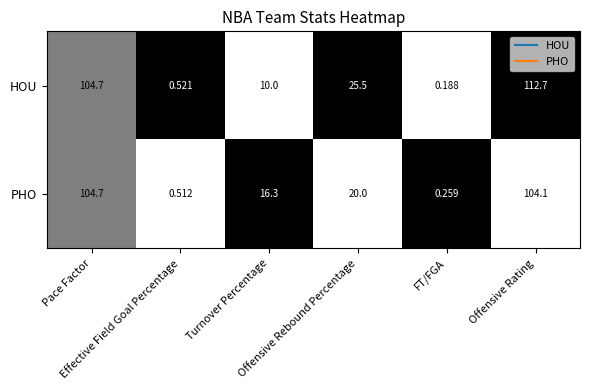

Which series has the largest total across all categories?

HOU